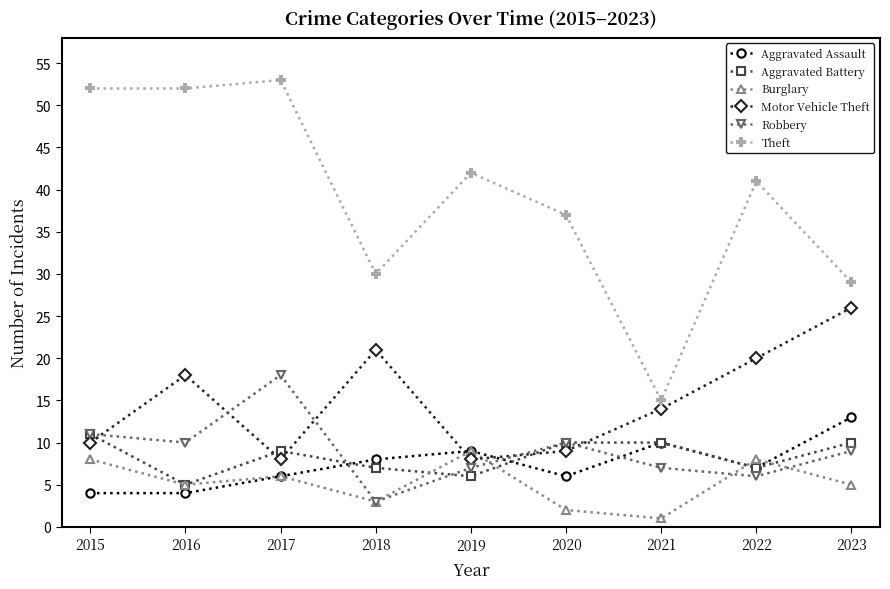

True or false: Theft and Burglary cross at least once.

False